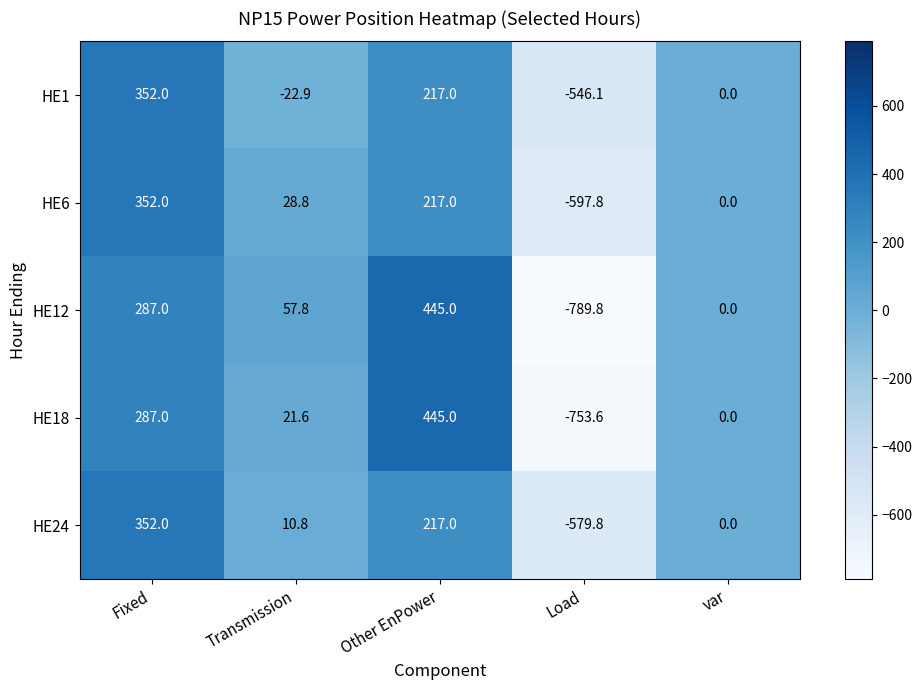

Which label corresponds to the smallest value in the chart?

Load